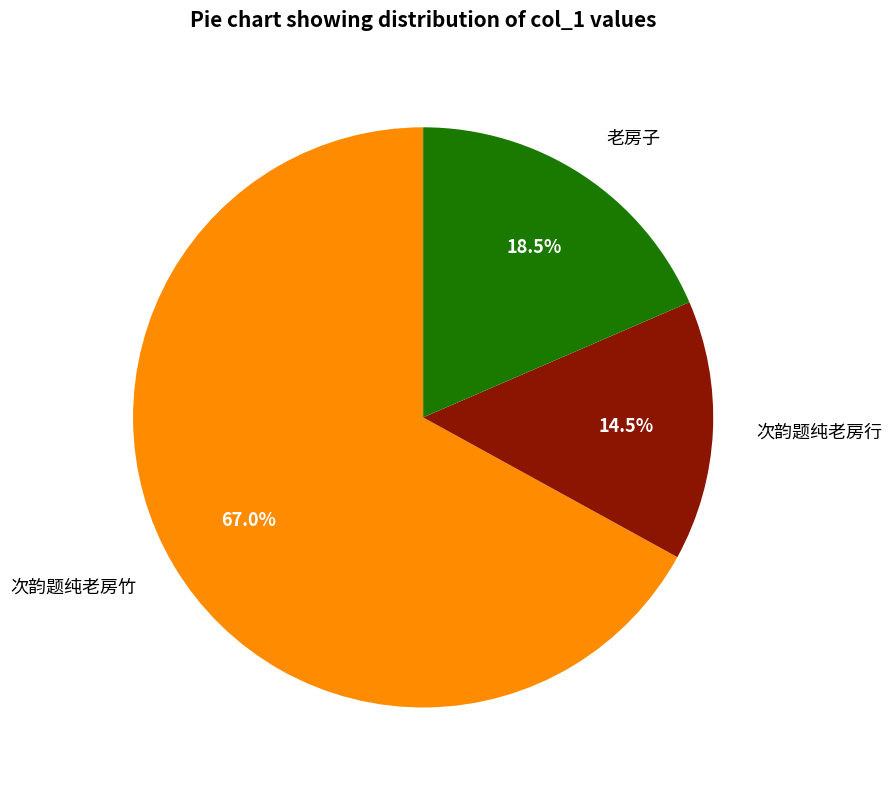

Does any single category account for the majority?

Yes